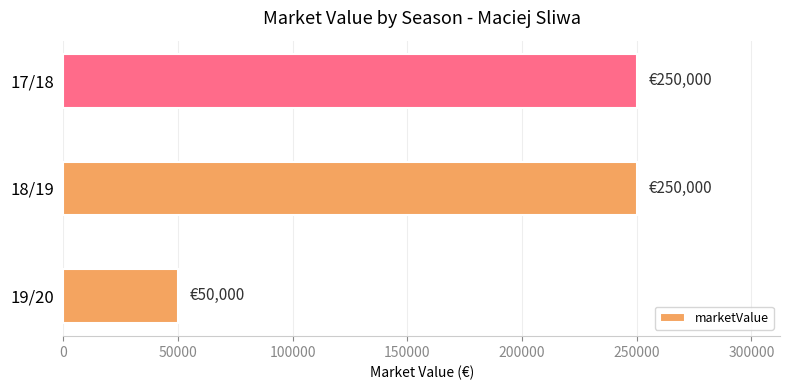

What is the difference between the maximum and minimum values?

200000